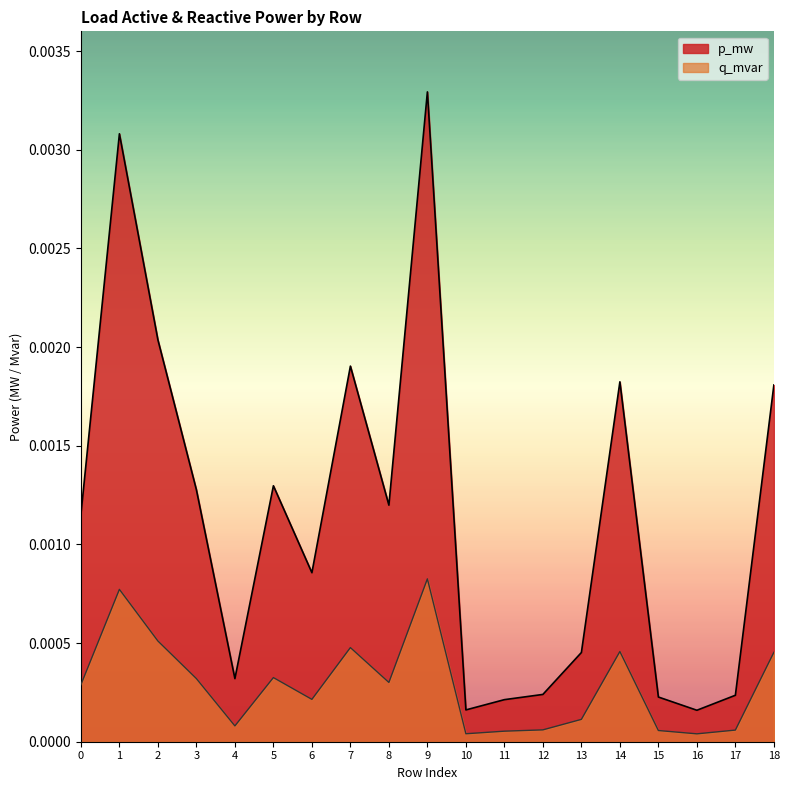

True or false: p_mw has more than 0 interior local peaks.

True